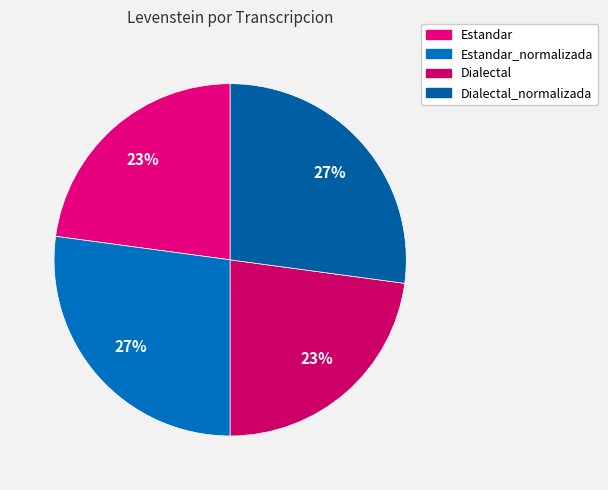

Which category has the smallest portion of the pie?

Estandar